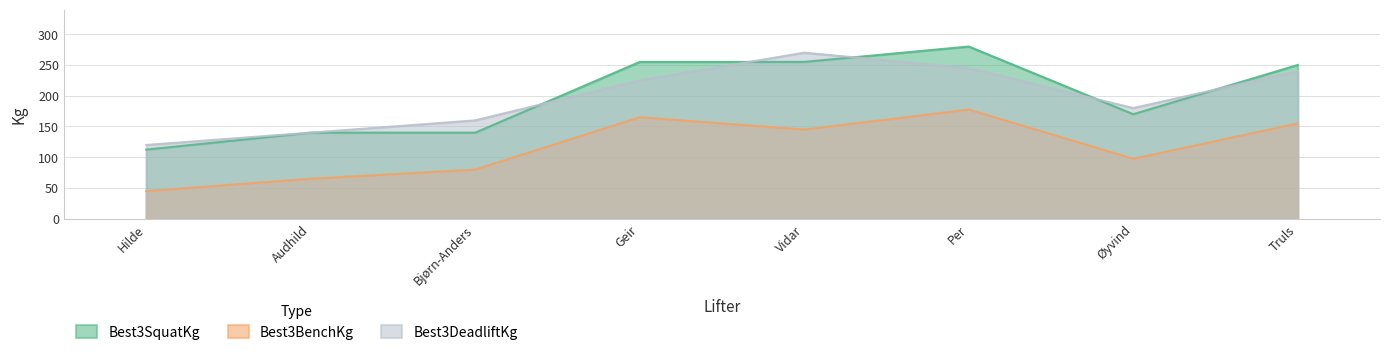

How many data points in Best3SquatKg are less than 250?

4